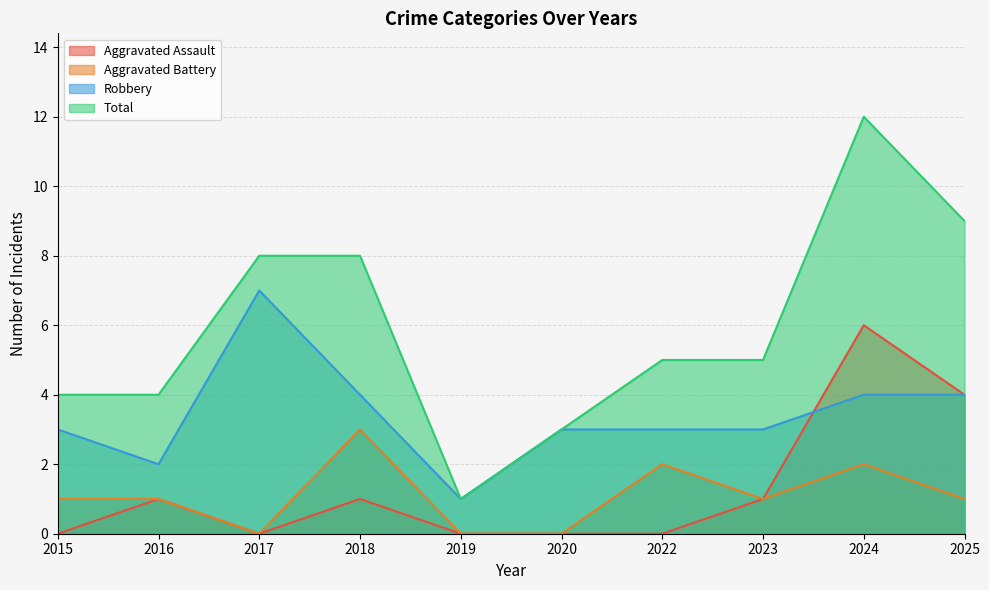

How many data points does each series have?

10